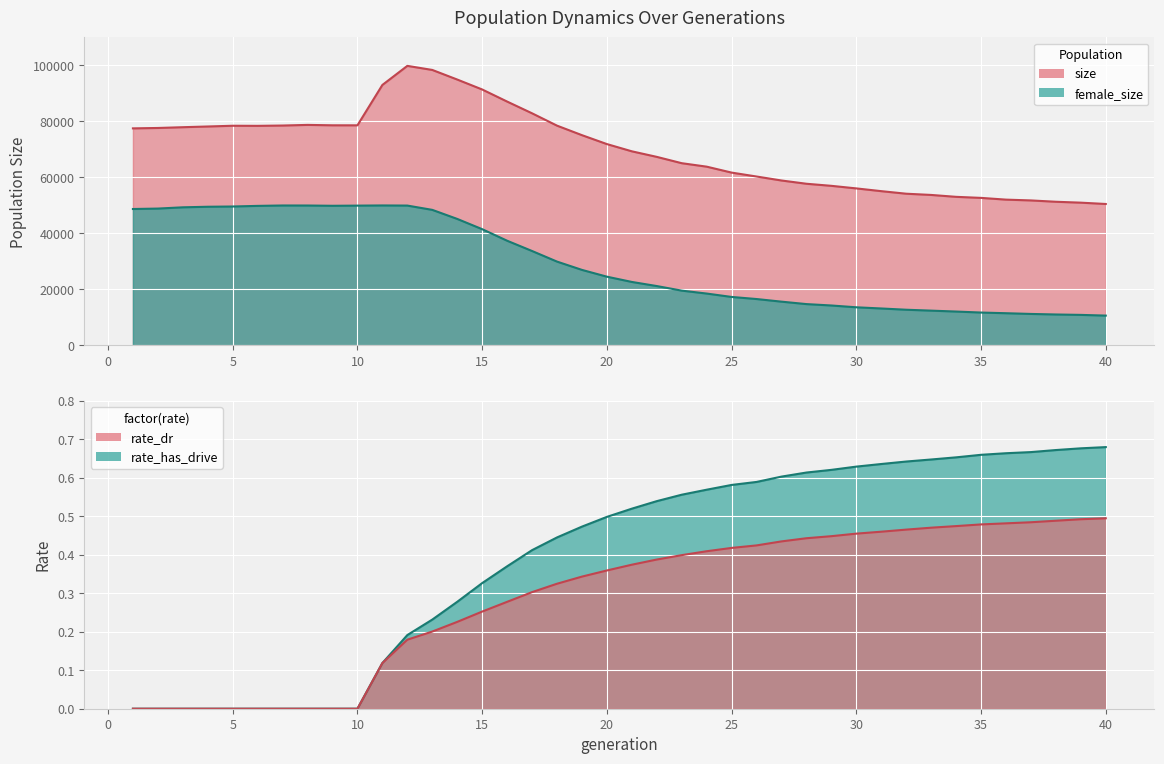

Where is size nearest to the value 75171?

19